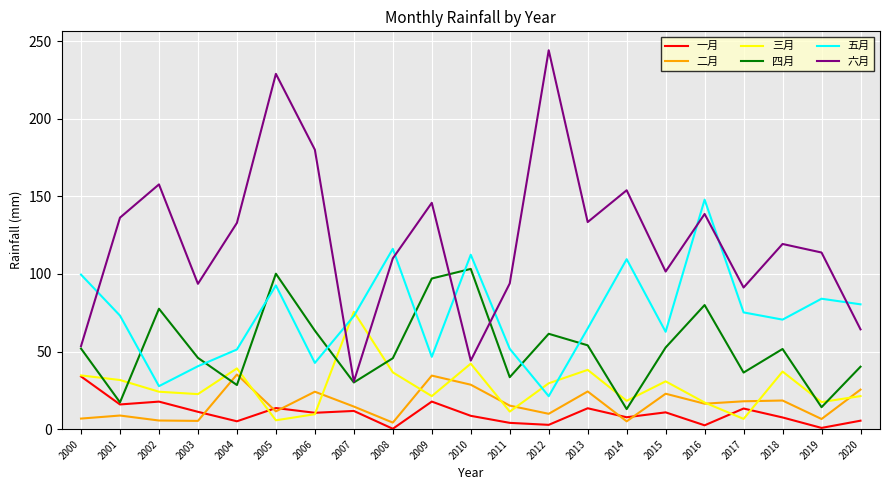

How many values in the 五月 series are below 72?

10